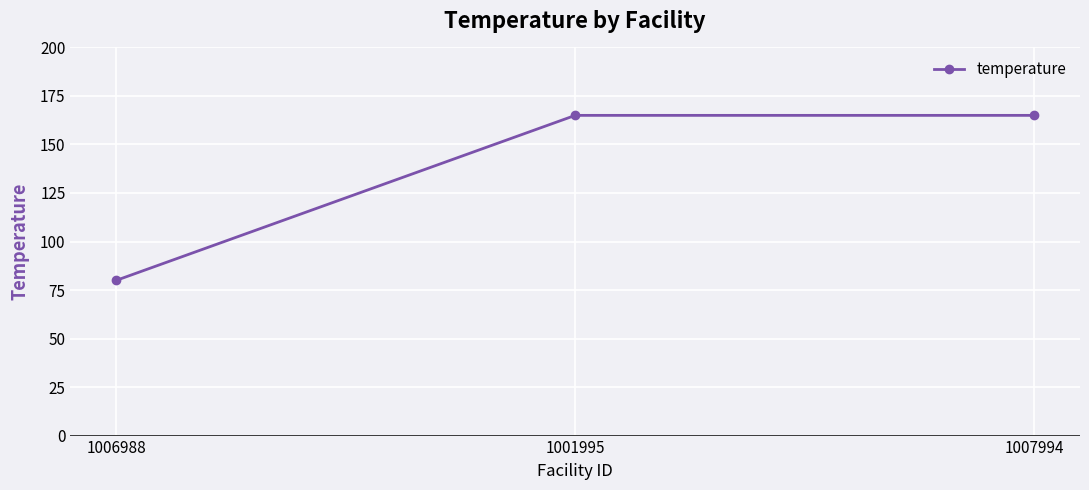

Reading left to right, what are all the values shown in this chart?

80	165	165